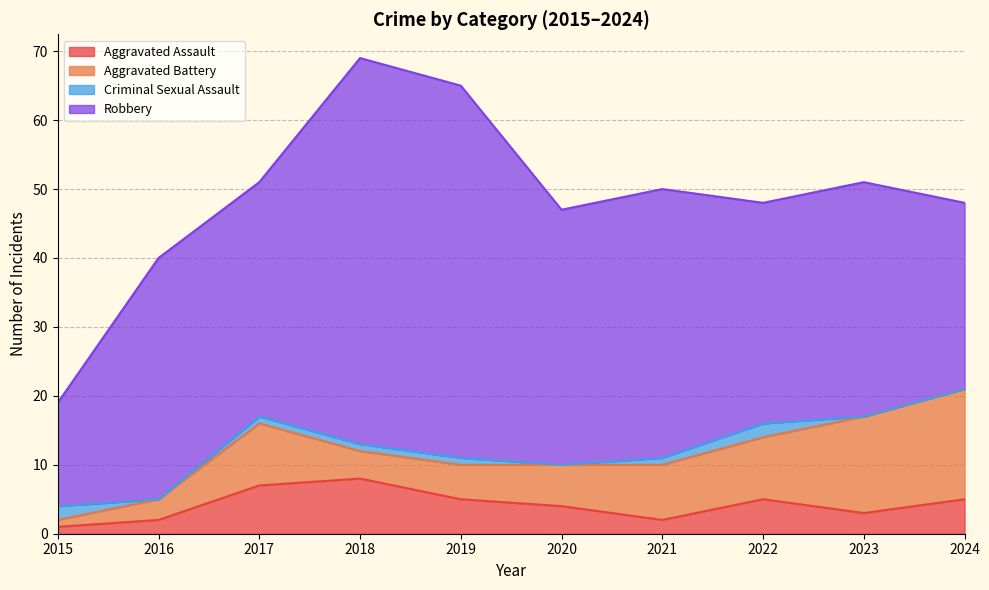

What is the approximate value of Robbery at 2024, to the nearest 5?

25